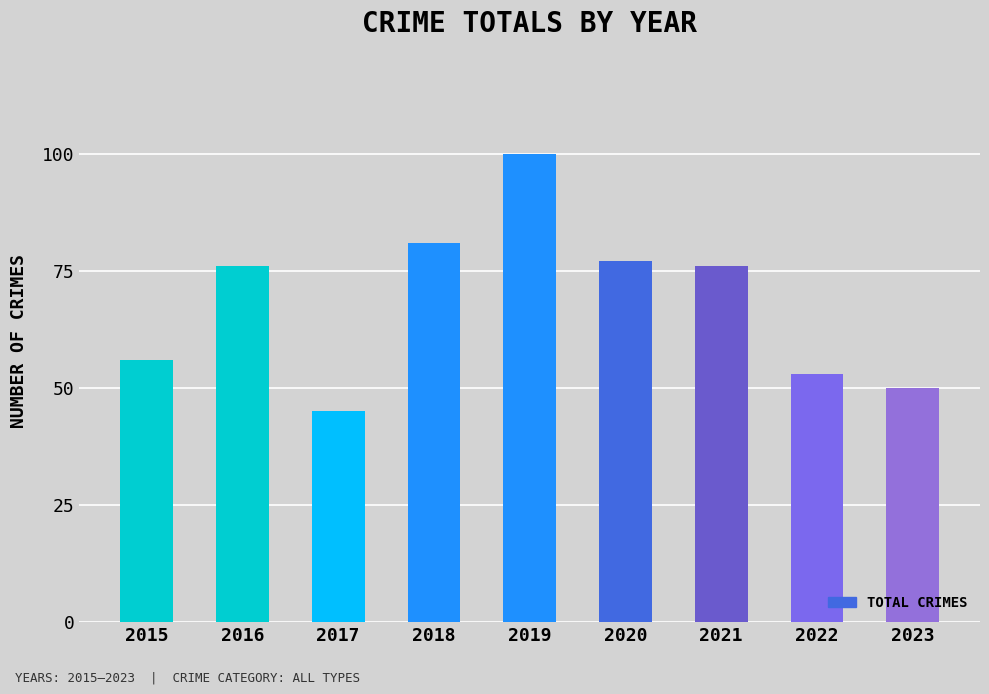

Reading left to right, what are all the values shown in this chart?

56	76	45	81	100	77	76	53	50